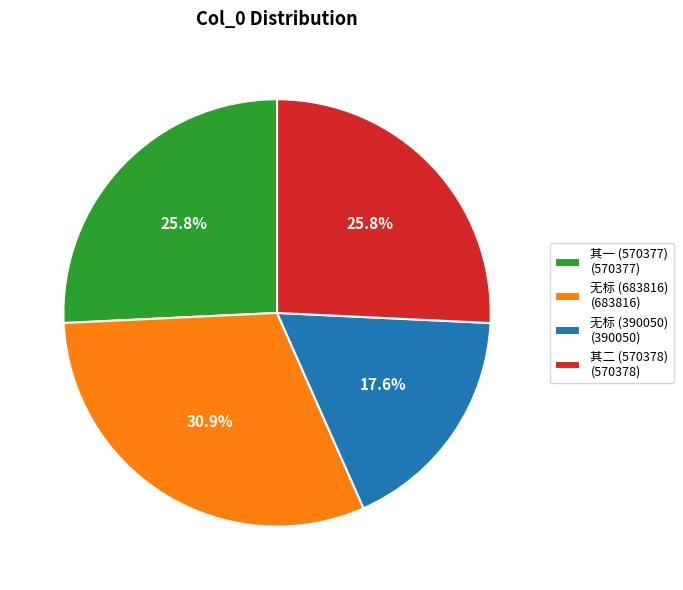

To the nearest percent, what is the difference between the largest and smallest slice percentages?

13%